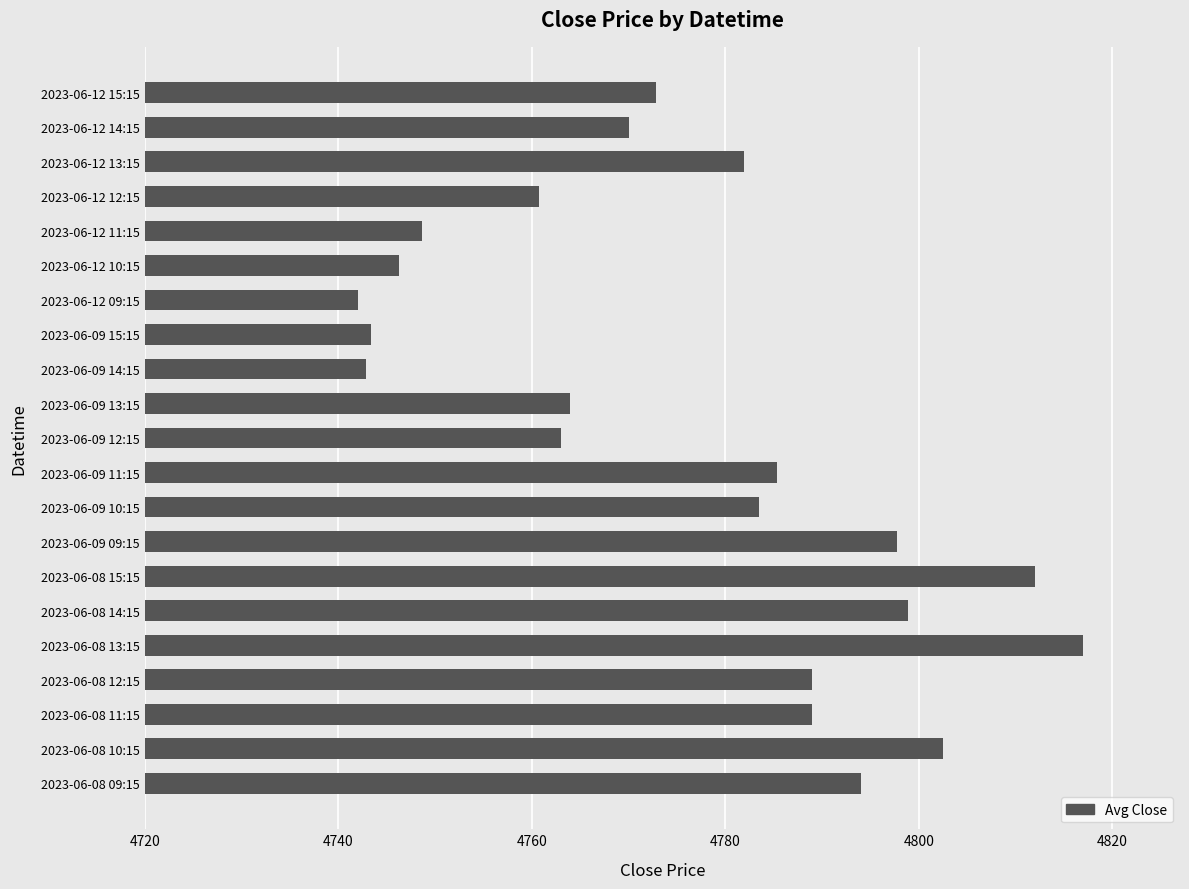

What is the ratio of the value at 2023-06-12 12:15 to the value at 2023-06-08 13:15?

1.0